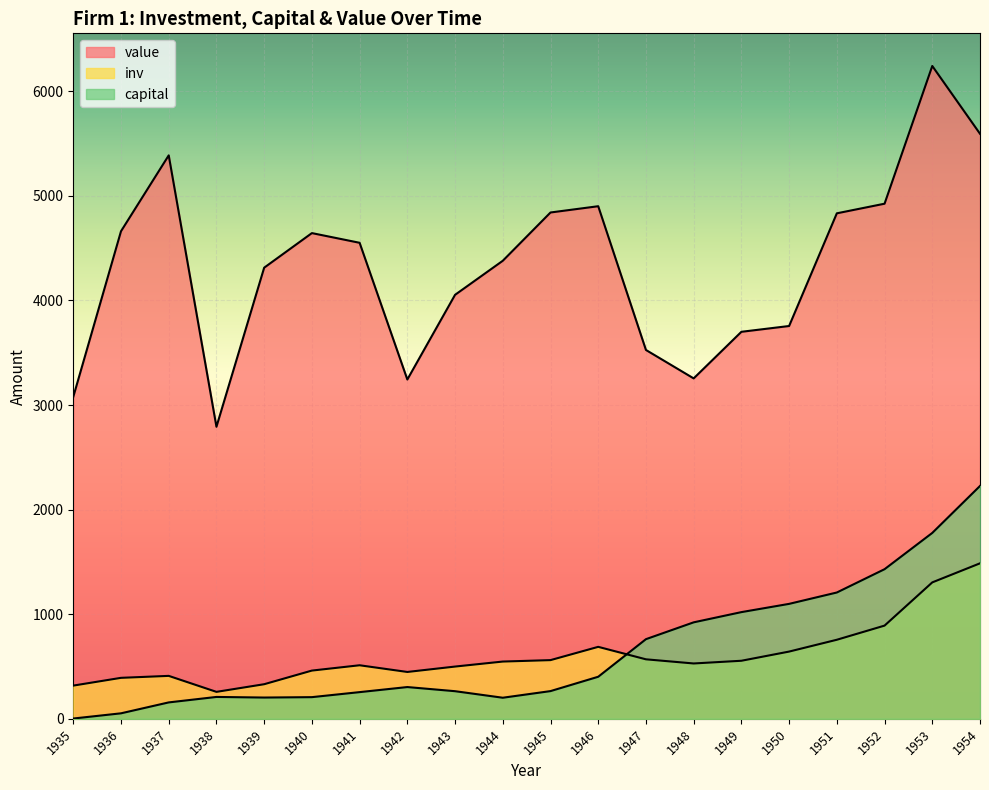

What is the sum of all inv values?

12160.4